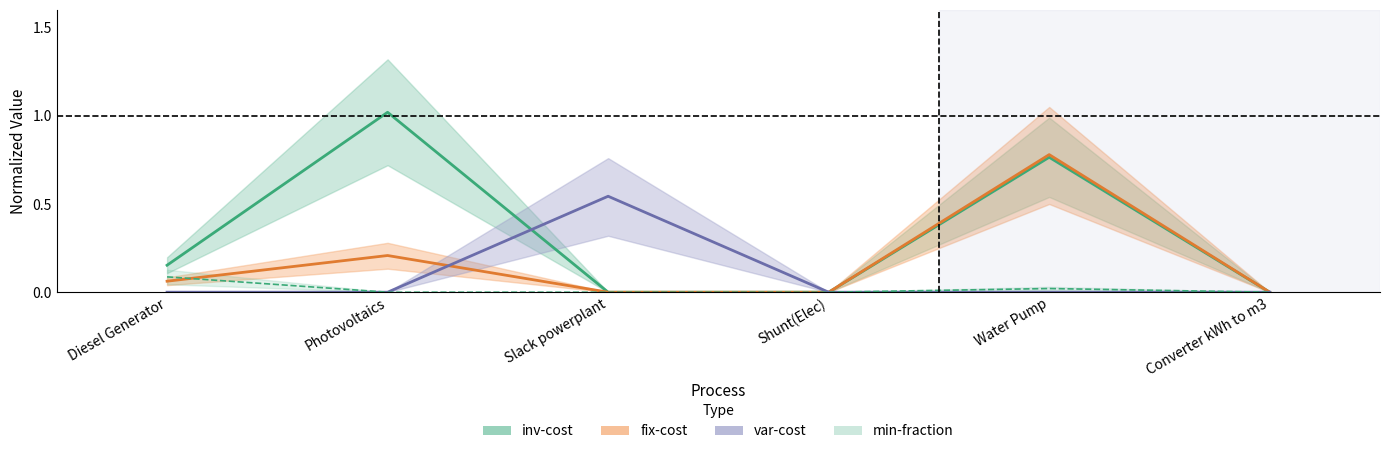

Rank the categories by fix-cost value from lowest to highest.

Slack powerplant, Shunt(Elec), Converter kWh to m3, Diesel Generator, Photovoltaics, Water Pump